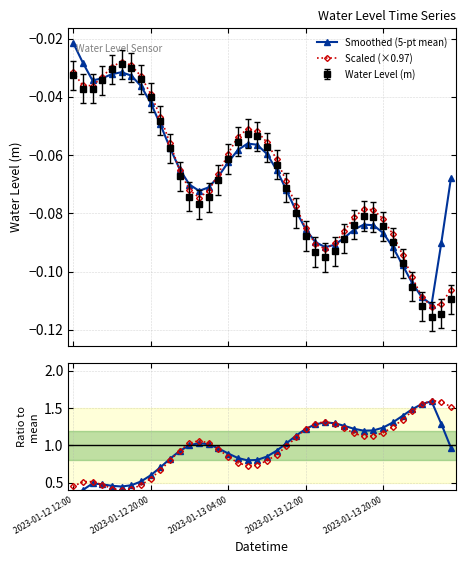

True or false: Smoothed (5-pt mean) has more than 1 points higher than both neighbors.

True